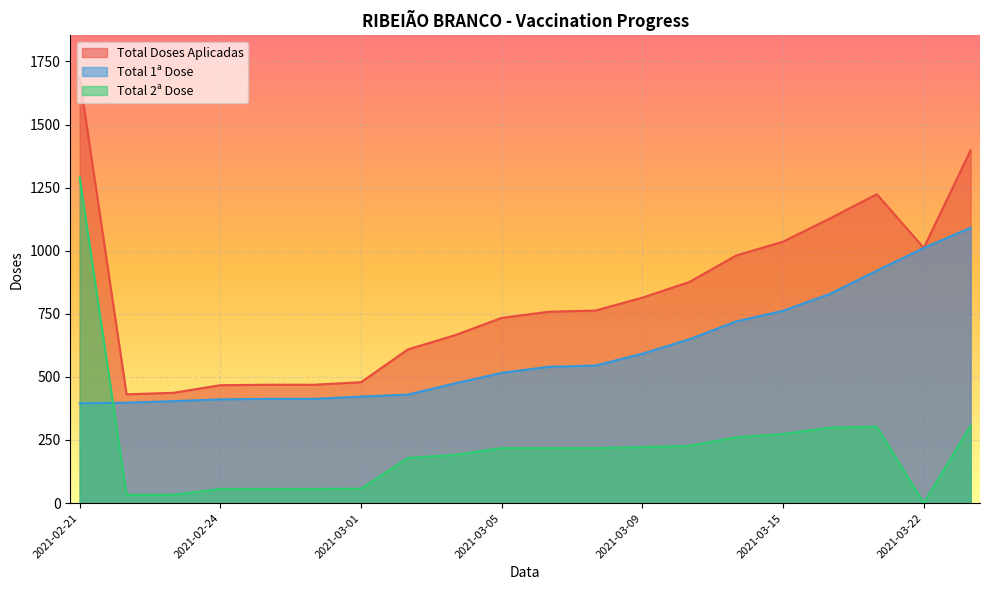

Rank the categories by Total 1ª Dose value from highest to lowest.

2021-03-23, 2021-03-22, 2021-03-19, 2021-03-17, 2021-03-15, 2021-03-12, 2021-03-10, 2021-03-09, 2021-03-08, 2021-03-06, 2021-03-05, 2021-03-03, 2021-03-02, 2021-03-01, 2021-02-25, 2021-02-28, 2021-02-24, 2021-02-23, 2021-02-22, 2021-02-21